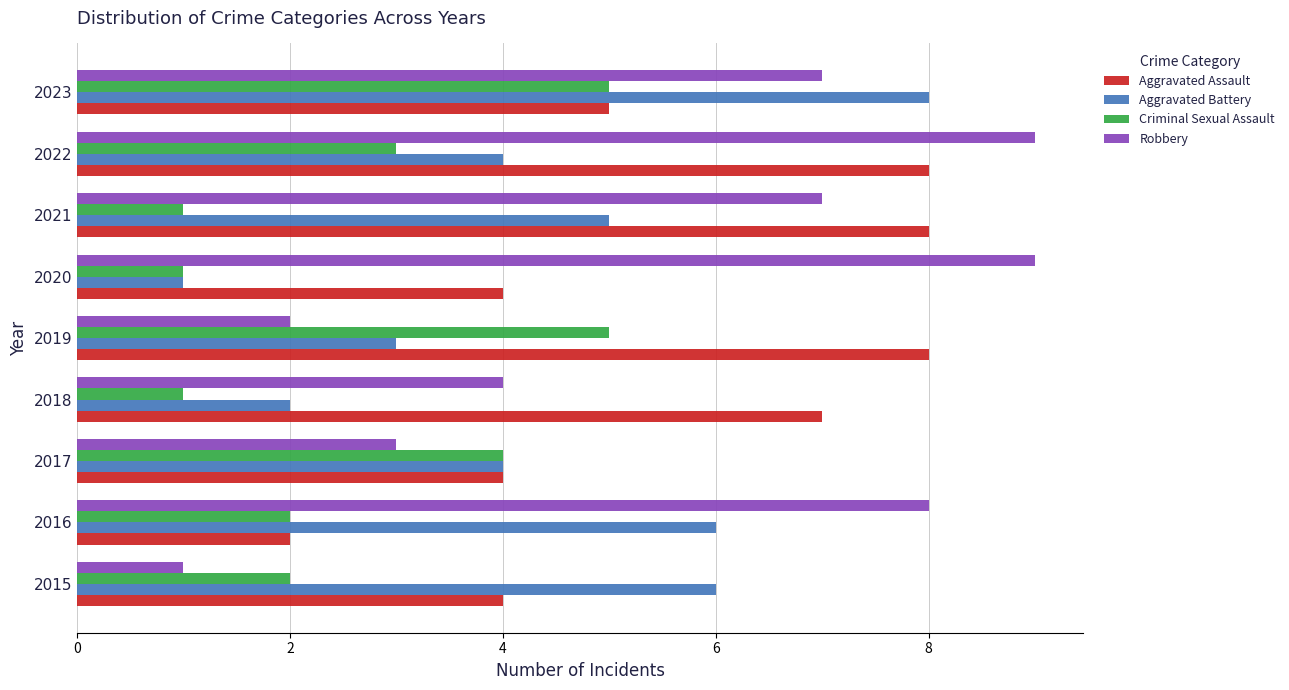

At 2022, list the series in order from smallest to largest.

Criminal Sexual Assault, Aggravated Battery, Aggravated Assault, Robbery